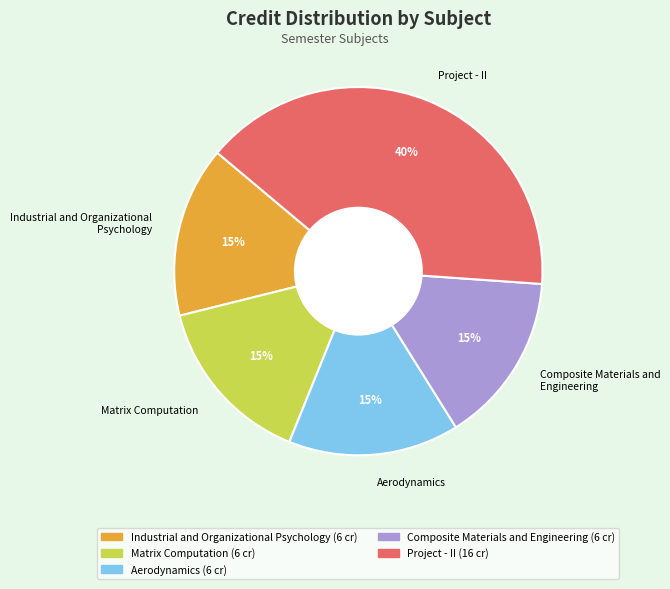

How many segments does this pie chart have?

5